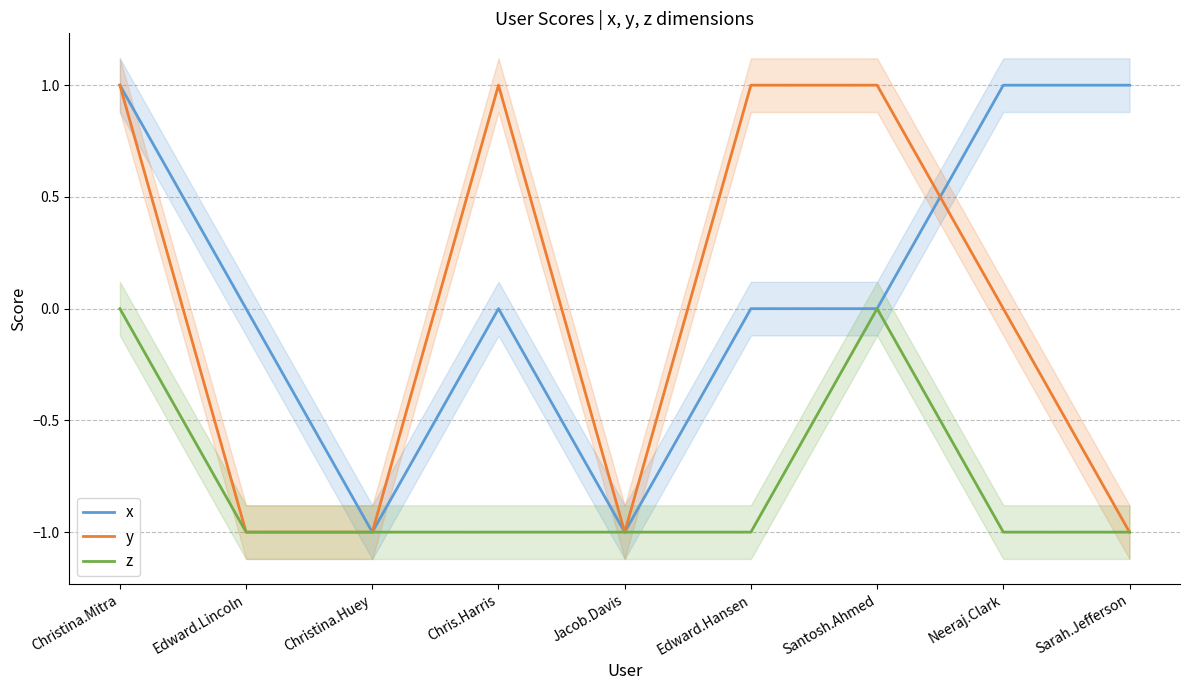

How many lines are shown in the chart?

3